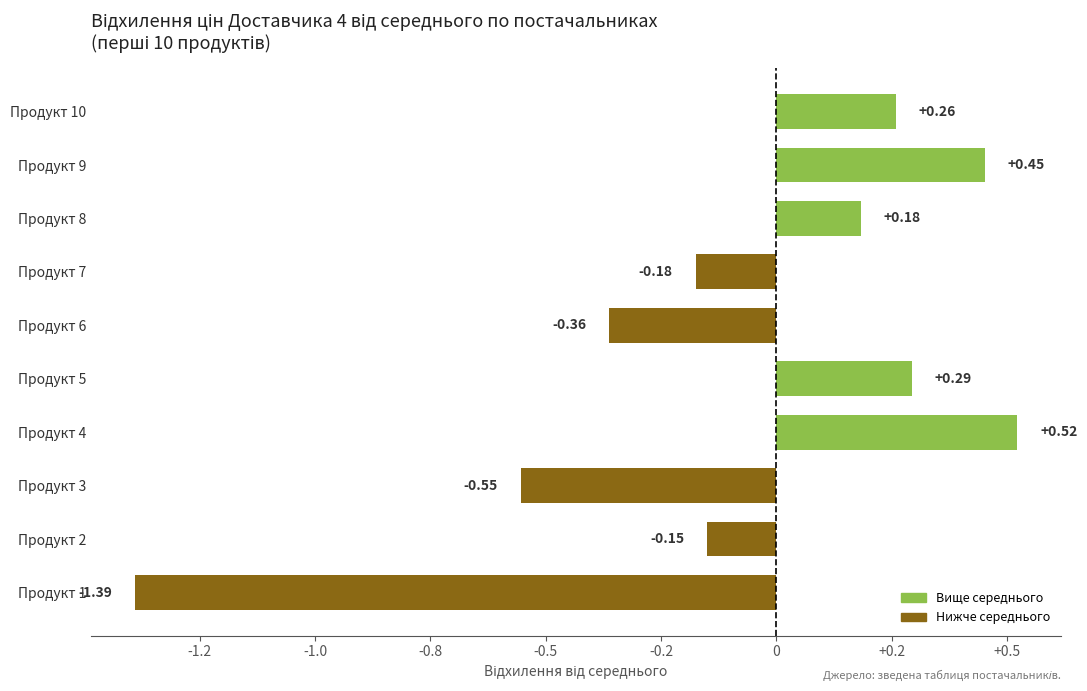

Are the bars horizontal?

Yes